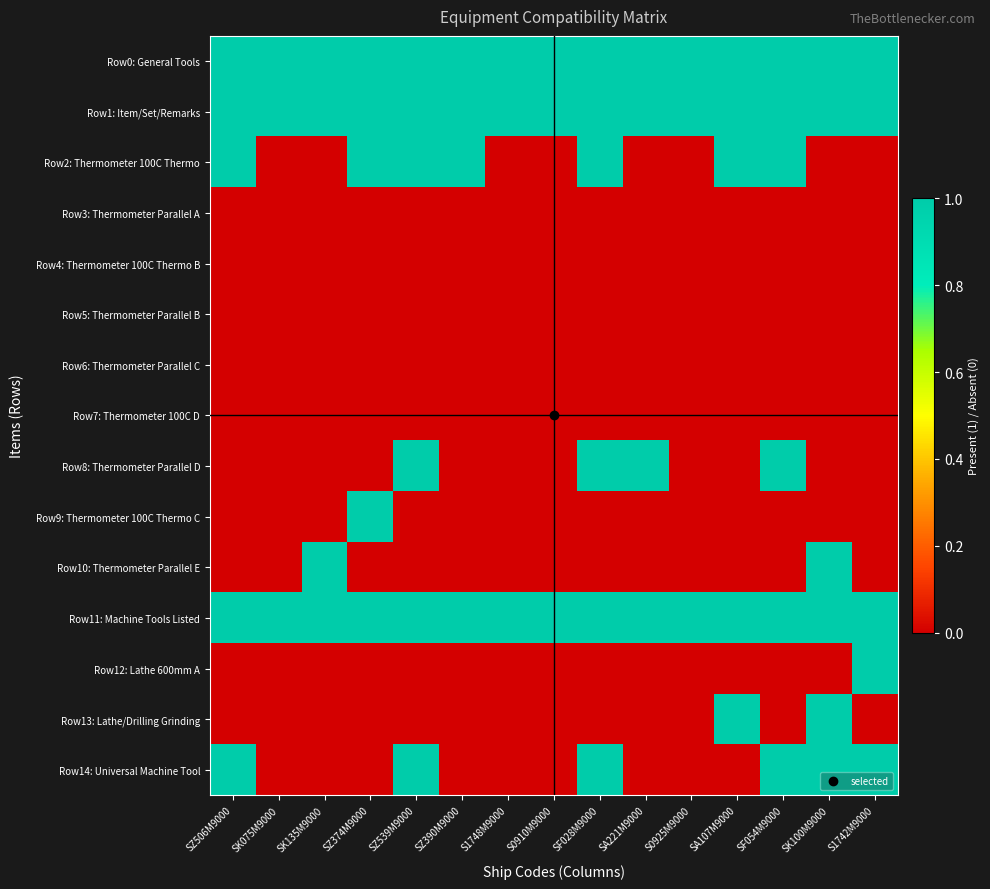

Reading right to left, list all the values displayed in this chart.

Row0: General Tools: S1742M9000=1	SK100M9000=1	SF054M9000=1	SA107M9000=1	S0925M9000=1	SA221M9000=1	SF028M9000=1	S0910M9000=1	S1748M9000=1	SZ390M9000=1	SZ539M9000=1	SZ374M9000=1	SK135M9000=1	SK075M9000=1	SZ506M9000=1
Row1: Item/Set/Remarks: S1742M9000=1	SK100M9000=1	SF054M9000=1	SA107M9000=1	S0925M9000=1	SA221M9000=1	SF028M9000=1	S0910M9000=1	S1748M9000=1	SZ390M9000=1	SZ539M9000=1	SZ374M9000=1	SK135M9000=1	SK075M9000=1	SZ506M9000=1
Row2: Thermometer 100C Thermo: S1742M9000=0	SK100M9000=0	SF054M9000=1	SA107M9000=1	S0925M9000=0	SA221M9000=0	SF028M9000=1	S0910M9000=0	S1748M9000=0	SZ390M9000=1	SZ539M9000=1	SZ374M9000=1	SK135M9000=0	SK075M9000=0	SZ506M9000=1
Row3: Thermometer Parallel A: S1742M9000=0	SK100M9000=0	SF054M9000=0	SA107M9000=0	S0925M9000=0	SA221M9000=0	SF028M9000=0	S0910M9000=0	S1748M9000=0	SZ390M9000=0	SZ539M9000=0	SZ374M9000=0	SK135M9000=0	SK075M9000=0	SZ506M9000=0
Row4: Thermometer 100C Thermo B: S1742M9000=0	SK100M9000=0	SF054M9000=0	SA107M9000=0	S0925M9000=0	SA221M9000=0	SF028M9000=0	S0910M9000=0	S1748M9000=0	SZ390M9000=0	SZ539M9000=0	SZ374M9000=0	SK135M9000=0	SK075M9000=0	SZ506M9000=0
Row5: Thermometer Parallel B: S1742M9000=0	SK100M9000=0	SF054M9000=0	SA107M9000=0	S0925M9000=0	SA221M9000=0	SF028M9000=0	S0910M9000=0	S1748M9000=0	SZ390M9000=0	SZ539M9000=0	SZ374M9000=0	SK135M9000=0	SK075M9000=0	SZ506M9000=0
Row6: Thermometer Parallel C: S1742M9000=0	SK100M9000=0	SF054M9000=0	SA107M9000=0	S0925M9000=0	SA221M9000=0	SF028M9000=0	S0910M9000=0	S1748M9000=0	SZ390M9000=0	SZ539M9000=0	SZ374M9000=0	SK135M9000=0	SK075M9000=0	SZ506M9000=0
Row7: Thermometer 100C D: S1742M9000=0	SK100M9000=0	SF054M9000=0	SA107M9000=0	S0925M9000=0	SA221M9000=0	SF028M9000=0	S0910M9000=0	S1748M9000=0	SZ390M9000=0	SZ539M9000=0	SZ374M9000=0	SK135M9000=0	SK075M9000=0	SZ506M9000=0
Row8: Thermometer Parallel D: S1742M9000=0	SK100M9000=0	SF054M9000=1	SA107M9000=0	S0925M9000=0	SA221M9000=1	SF028M9000=1	S0910M9000=0	S1748M9000=0	SZ390M9000=0	SZ539M9000=1	SZ374M9000=0	SK135M9000=0	SK075M9000=0	SZ506M9000=0
Row9: Thermometer 100C Thermo C: S1742M9000=0	SK100M9000=0	SF054M9000=0	SA107M9000=0	S0925M9000=0	SA221M9000=0	SF028M9000=0	S0910M9000=0	S1748M9000=0	SZ390M9000=0	SZ539M9000=0	SZ374M9000=1	SK135M9000=0	SK075M9000=0	SZ506M9000=0
Row10: Thermometer Parallel E: S1742M9000=0	SK100M9000=1	SF054M9000=0	SA107M9000=0	S0925M9000=0	SA221M9000=0	SF028M9000=0	S0910M9000=0	S1748M9000=0	SZ390M9000=0	SZ539M9000=0	SZ374M9000=0	SK135M9000=1	SK075M9000=0	SZ506M9000=0
Row11: Machine Tools Listed: S1742M9000=1	SK100M9000=1	SF054M9000=1	SA107M9000=1	S0925M9000=1	SA221M9000=1	SF028M9000=1	S0910M9000=1	S1748M9000=1	SZ390M9000=1	SZ539M9000=1	SZ374M9000=1	SK135M9000=1	SK075M9000=1	SZ506M9000=1
Row12: Lathe 600mm A: S1742M9000=1	SK100M9000=0	SF054M9000=0	SA107M9000=0	S0925M9000=0	SA221M9000=0	SF028M9000=0	S0910M9000=0	S1748M9000=0	SZ390M9000=0	SZ539M9000=0	SZ374M9000=0	SK135M9000=0	SK075M9000=0	SZ506M9000=0
Row13: Lathe/Drilling Grinding: S1742M9000=0	SK100M9000=1	SF054M9000=0	SA107M9000=1	S0925M9000=0	SA221M9000=0	SF028M9000=0	S0910M9000=0	S1748M9000=0	SZ390M9000=0	SZ539M9000=0	SZ374M9000=0	SK135M9000=0	SK075M9000=0	SZ506M9000=0
Row14: Universal Machine Tool: S1742M9000=1	SK100M9000=1	SF054M9000=1	SA107M9000=0	S0925M9000=0	SA221M9000=0	SF028M9000=1	S0910M9000=0	S1748M9000=0	SZ390M9000=0	SZ539M9000=1	SZ374M9000=0	SK135M9000=0	SK075M9000=0	SZ506M9000=1